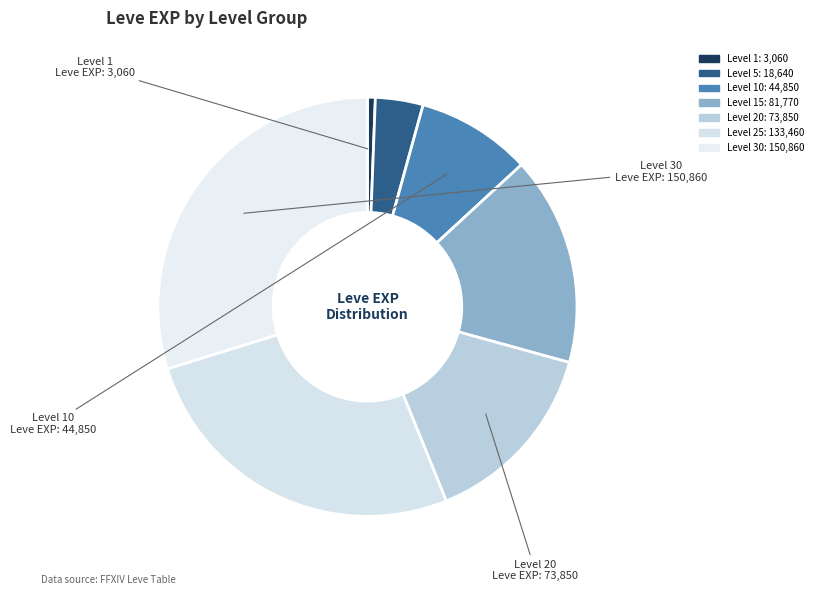

Count the number of slices in the pie.

7